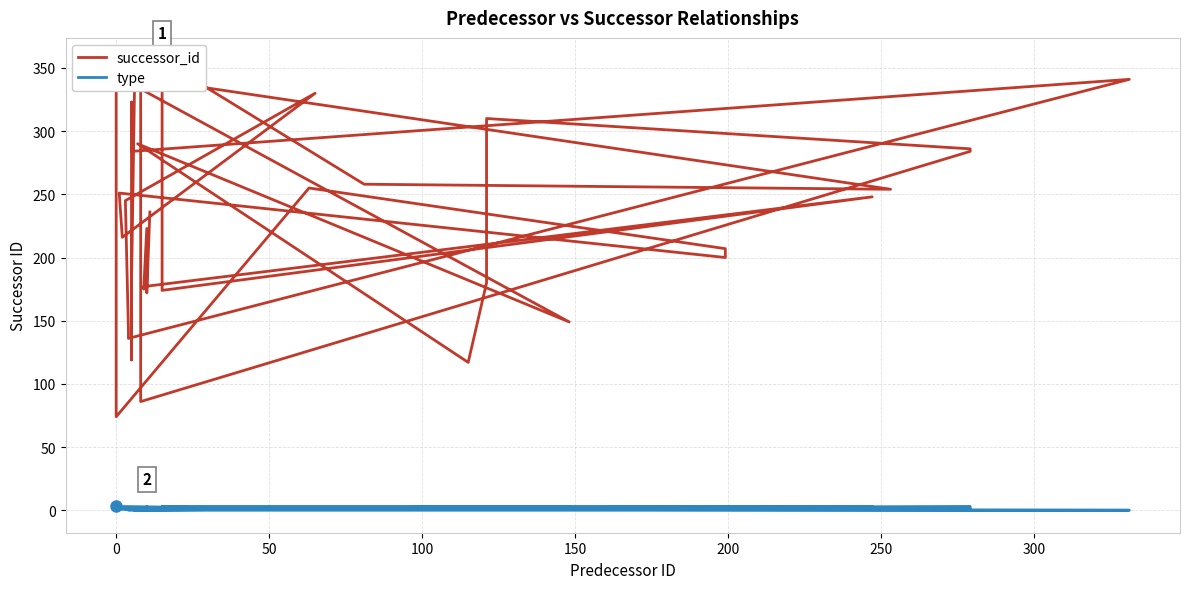

Which series has the largest range (max minus min)?

successor_id